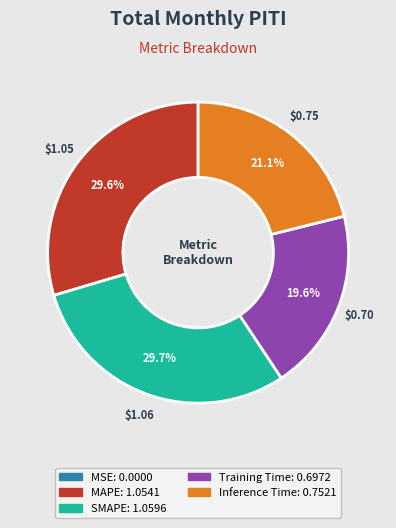

What is the ratio of the value at Inference Time to the value at MAPE?

0.7